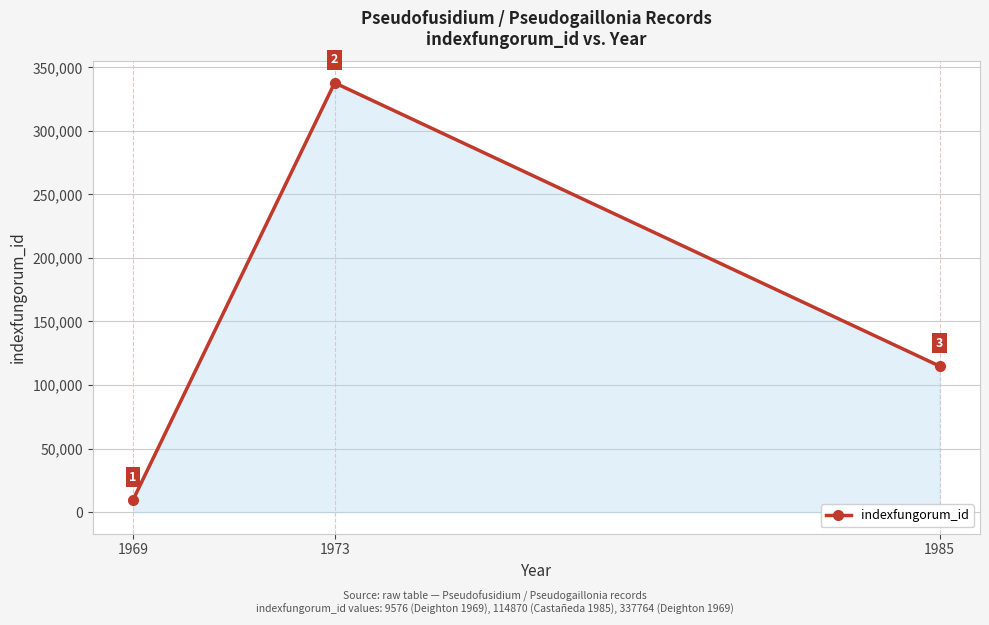

How many values are between 9576 and 337764?

3